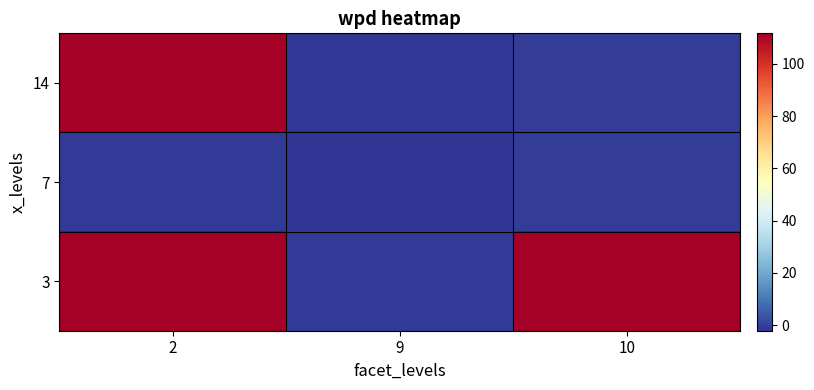

Which series has the largest total across all categories?

3